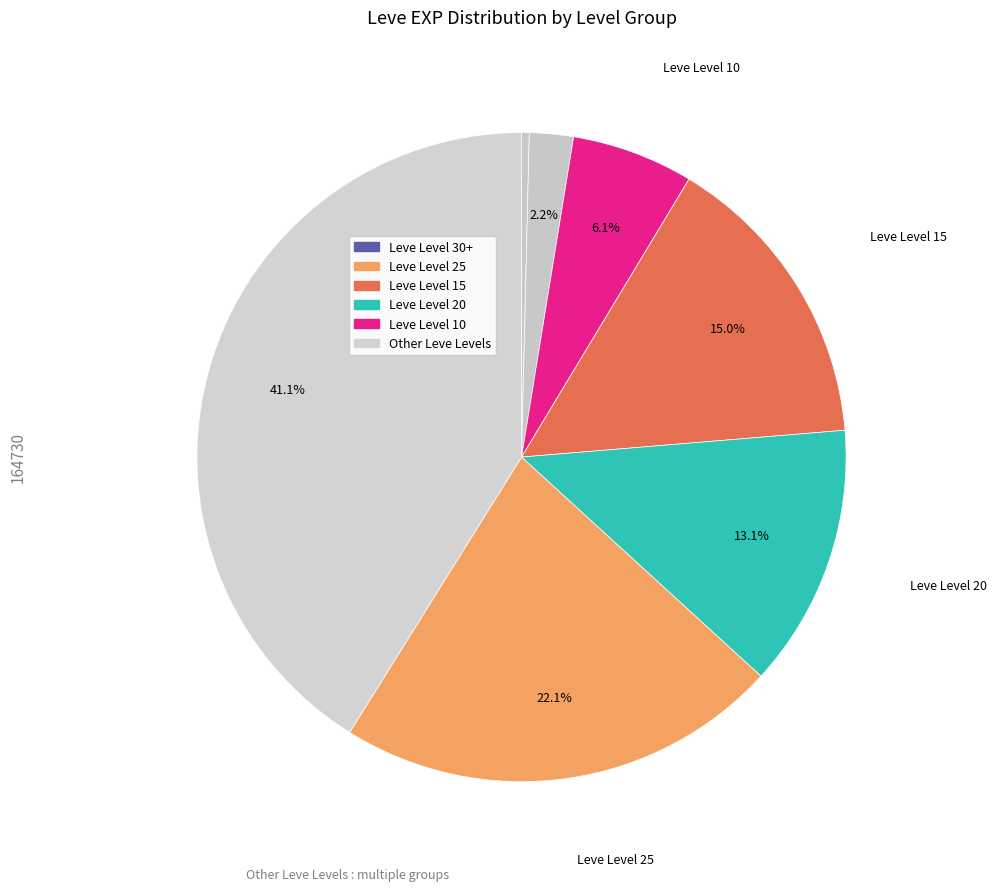

Count the number of slices in the pie.

7